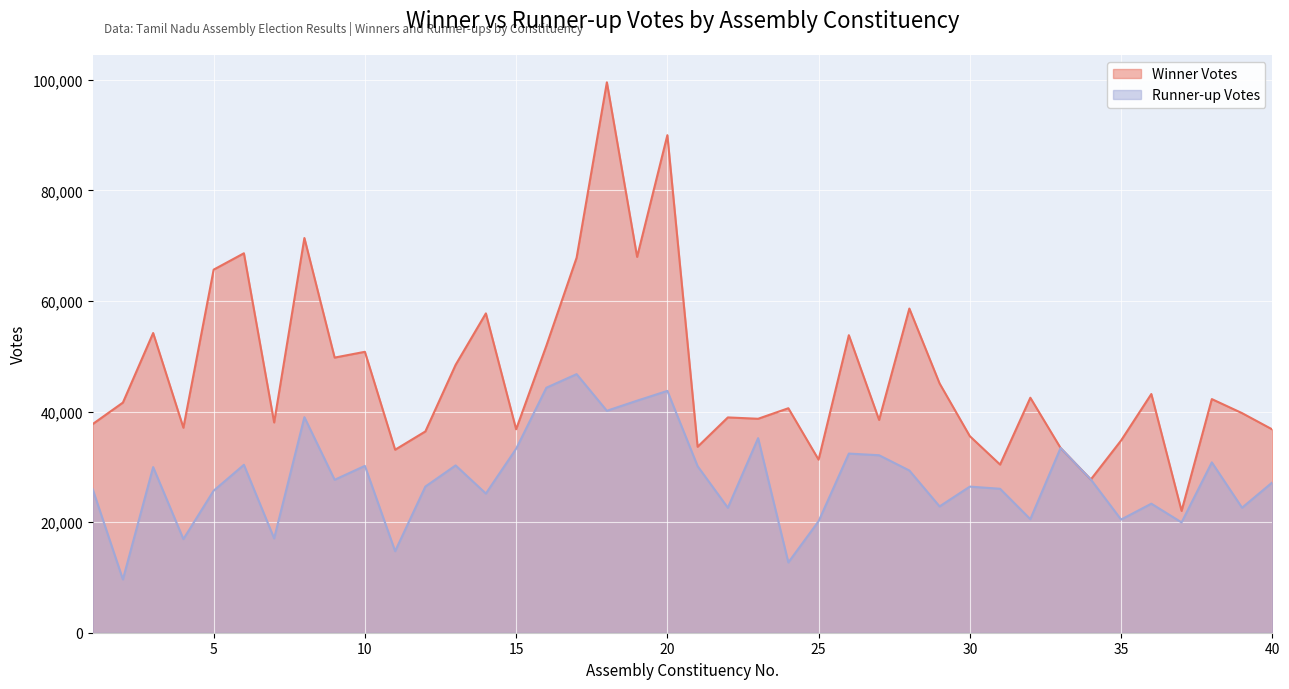

Where is the first local minimum for Winner Votes?

4